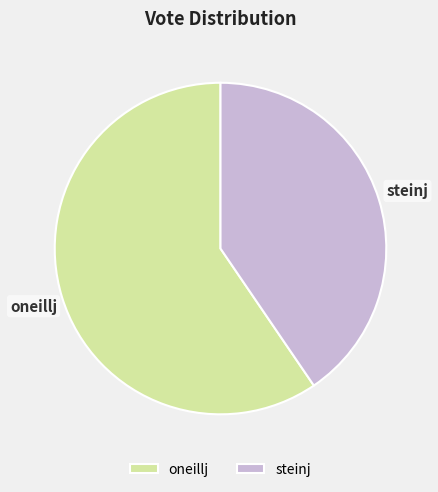

Rank the categories by value from highest to lowest.

oneillj, steinj